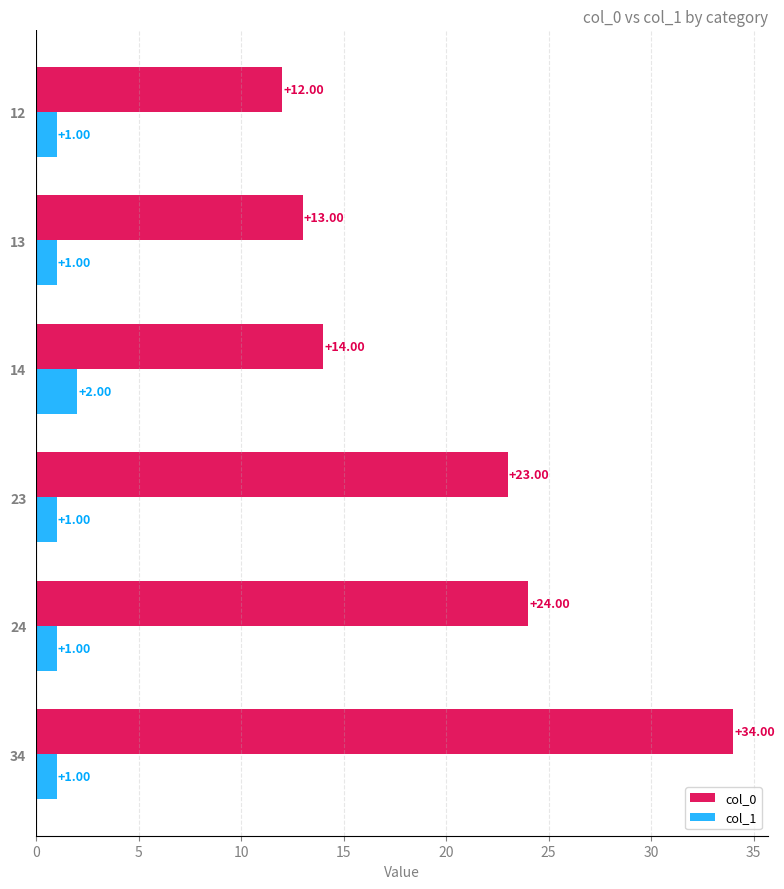

Which series has the largest total across all categories?

col_0